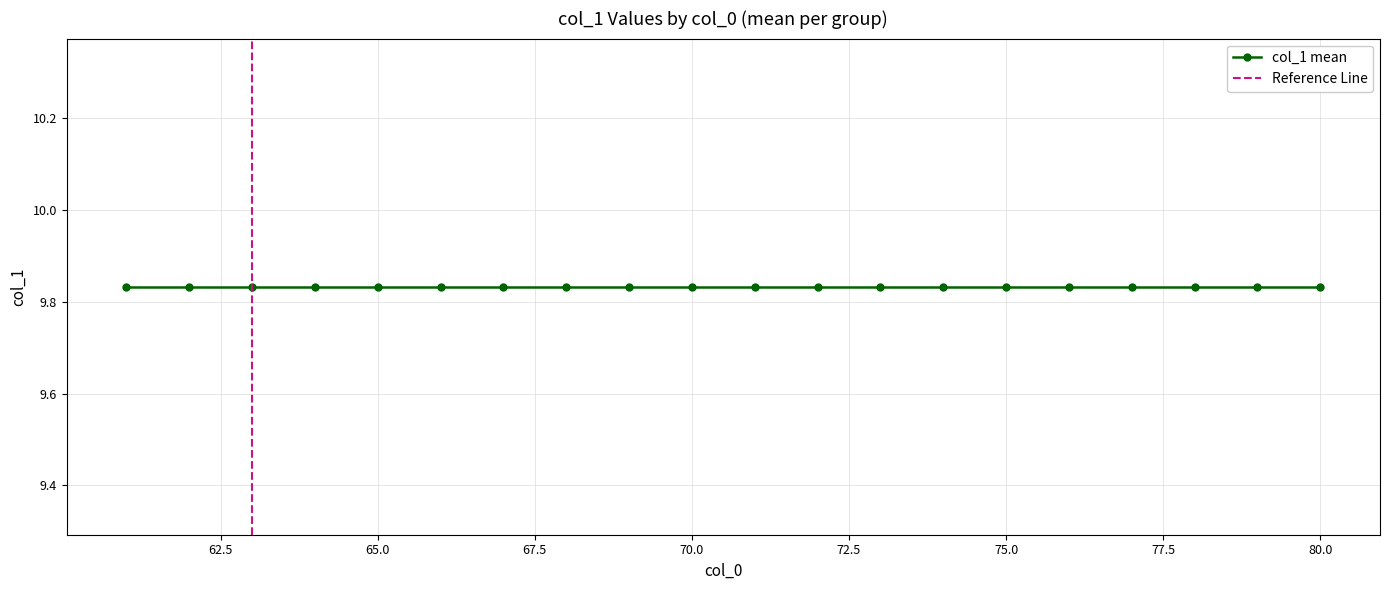

Where does the data first go above 8?

61